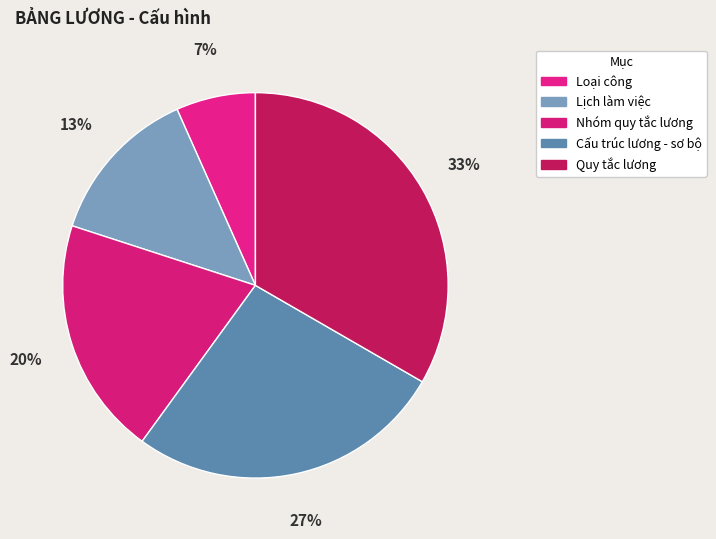

What is the largest slice in the pie chart?

Quy tắc lương